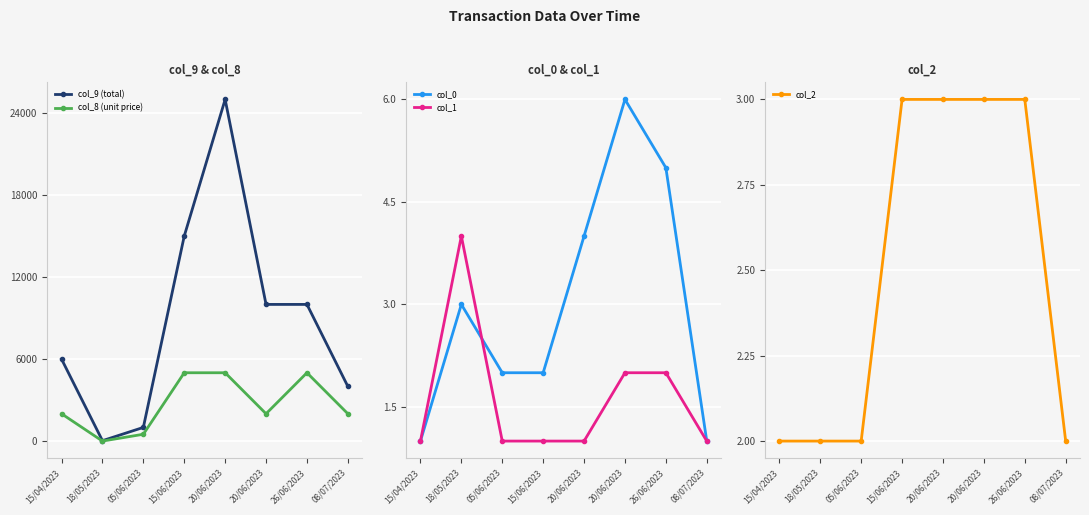

The col_8 (unit price) series shows 5000 at 20/06/2023. True or false?

True